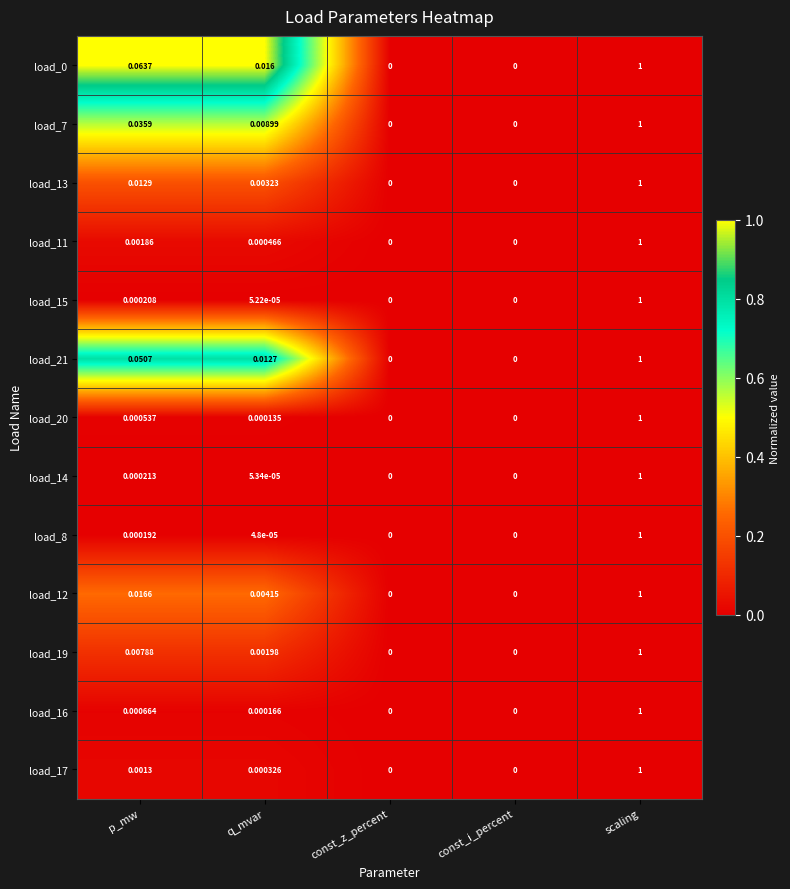

Is the value of load_14 at const_z_percent greater than the value of load_11 at scaling?

No